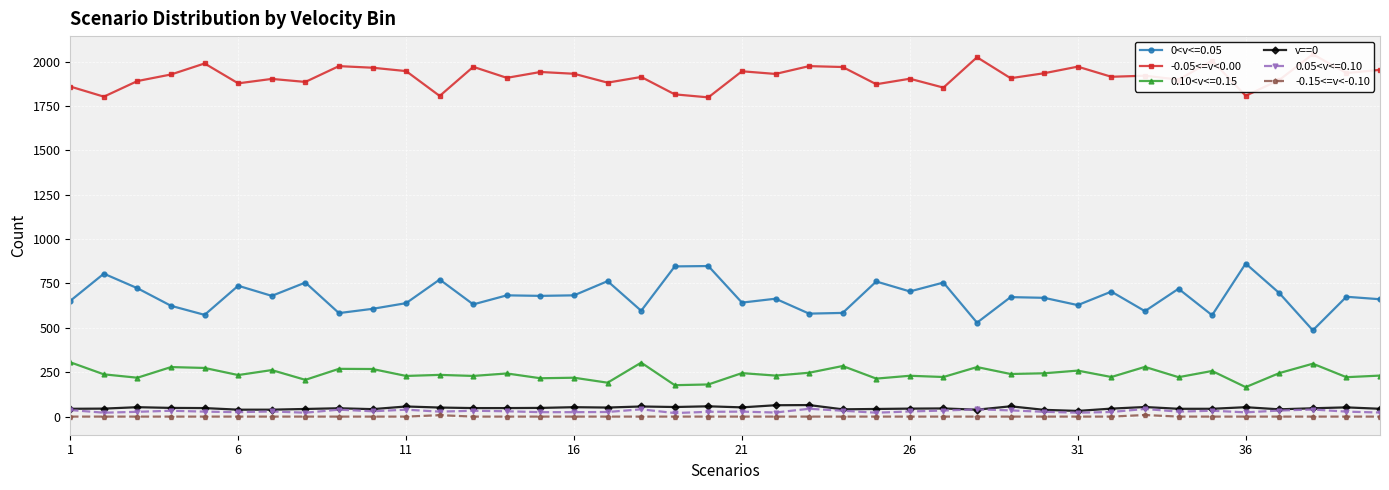

True or false: 0<v<=0.05 and v==0 intersect in this chart.

False